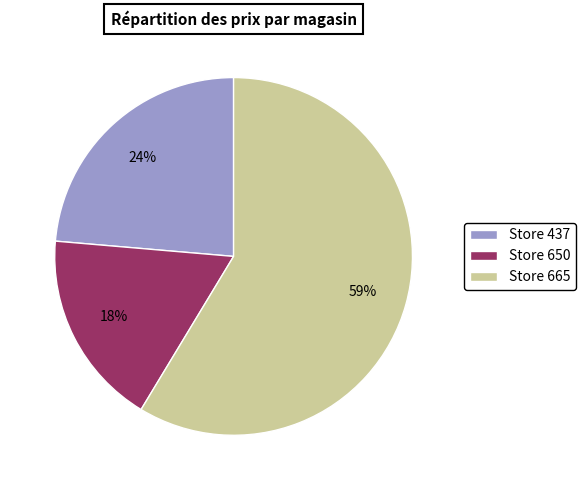

How many slices are in this pie chart?

3